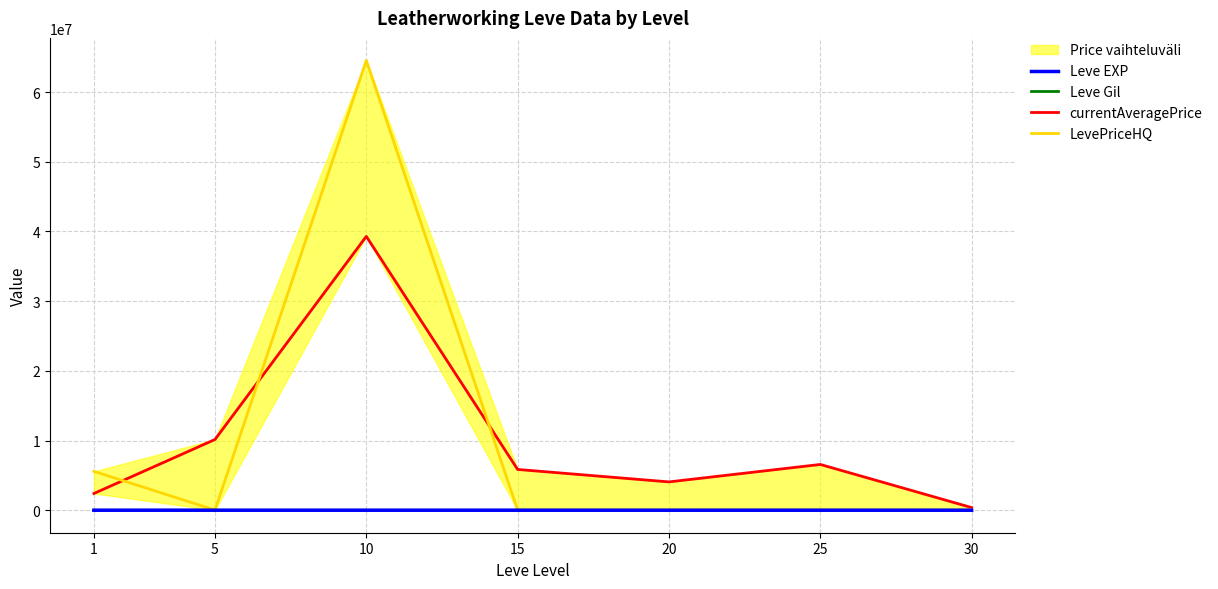

Reading left to right, list all the values displayed in this chart.

Leve EXP: 520.0	428.3	566.7	510.0	653.3	603.3	480.0
Leve Gil: 128.0	159.0	170.7	218.0	214.2	297.3	361.0
currentAveragePrice: 2400651.3	10146759.3	39289209.0	5850680.1	4062652.7	6567340.5	382598.0
LevePriceHQ: 5574956.6	25762.5	64543524.2	10108.4	10685.5	18947.2	18496.8